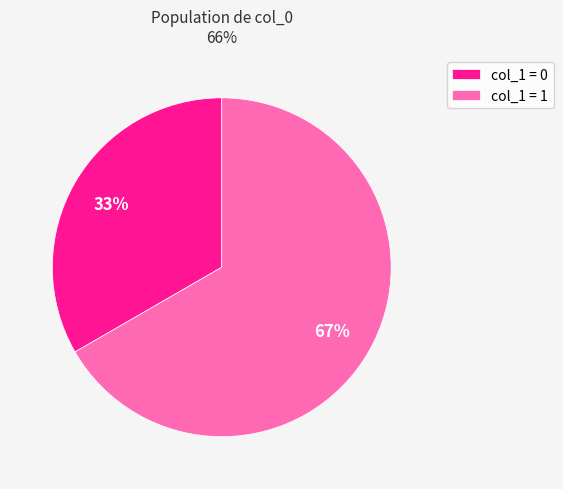

Approximately how many times larger is the value at col_1 = 0 compared to col_1 = 1?

0.5